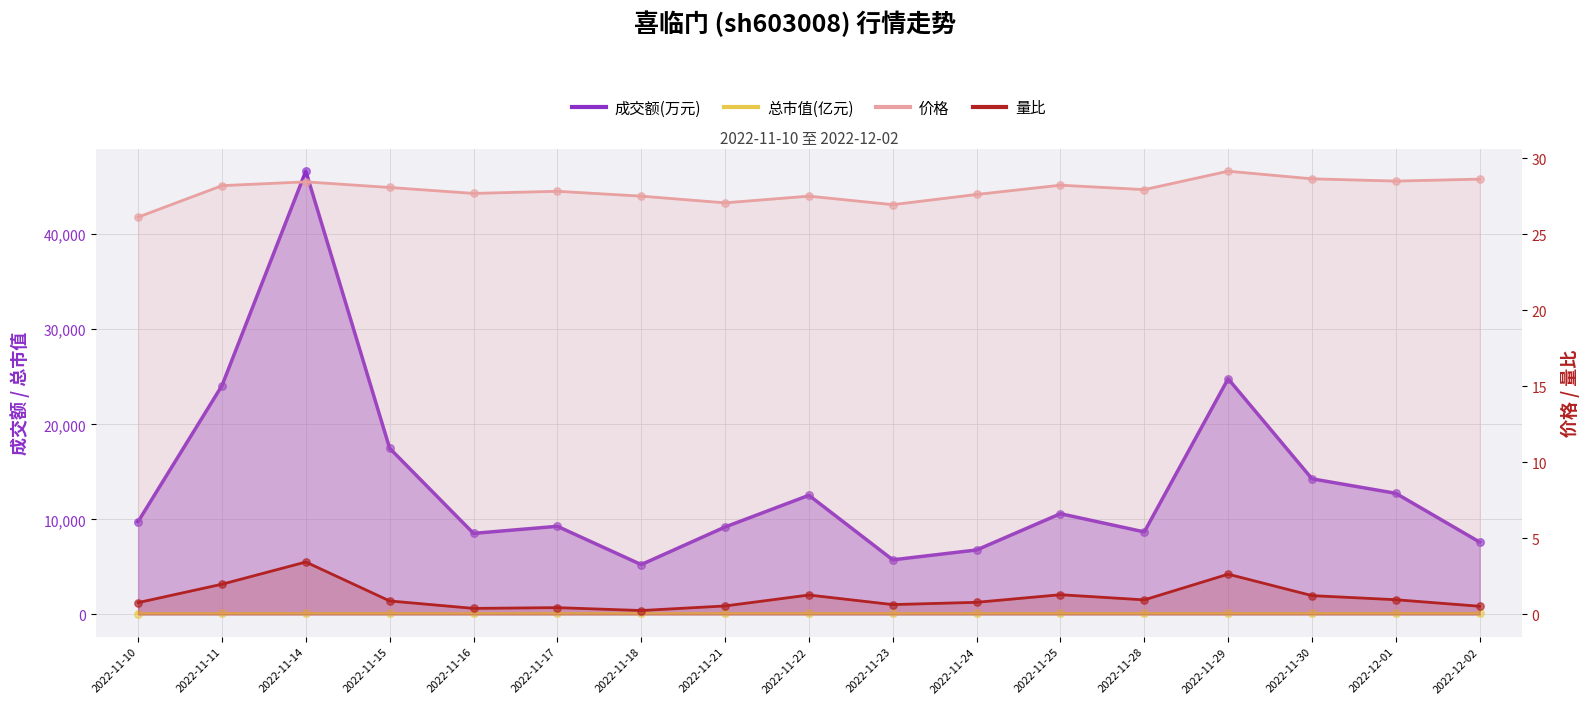

Which series reaches the maximum Y coordinate?

成交额(万元)